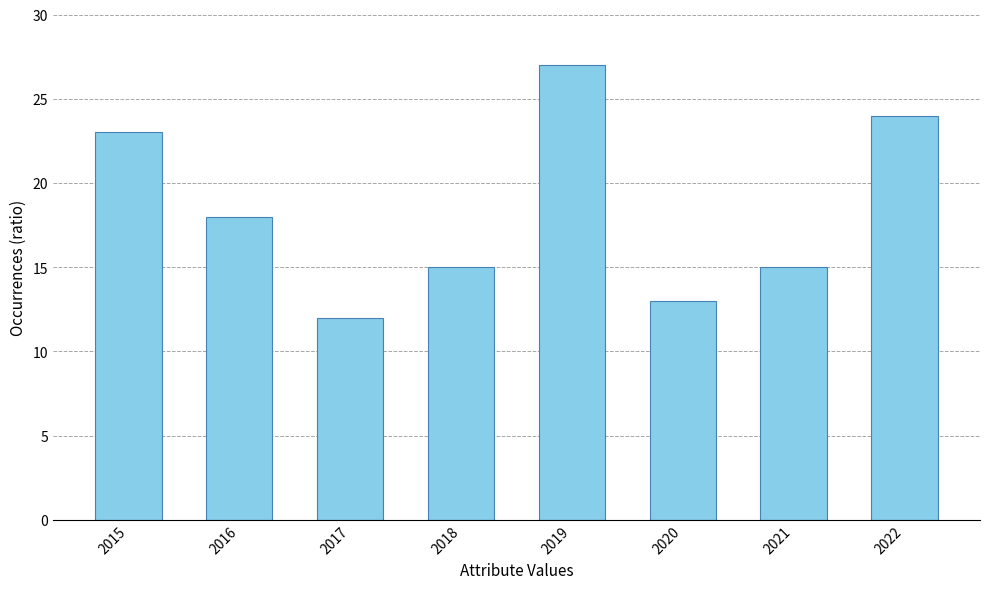

Where does the data first go above 18?

2015